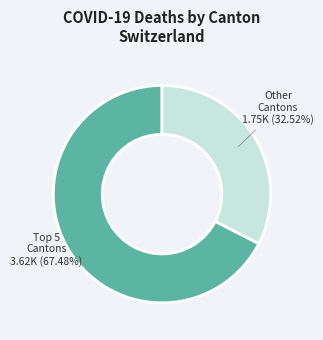

Is there a majority slice in this chart?

Yes